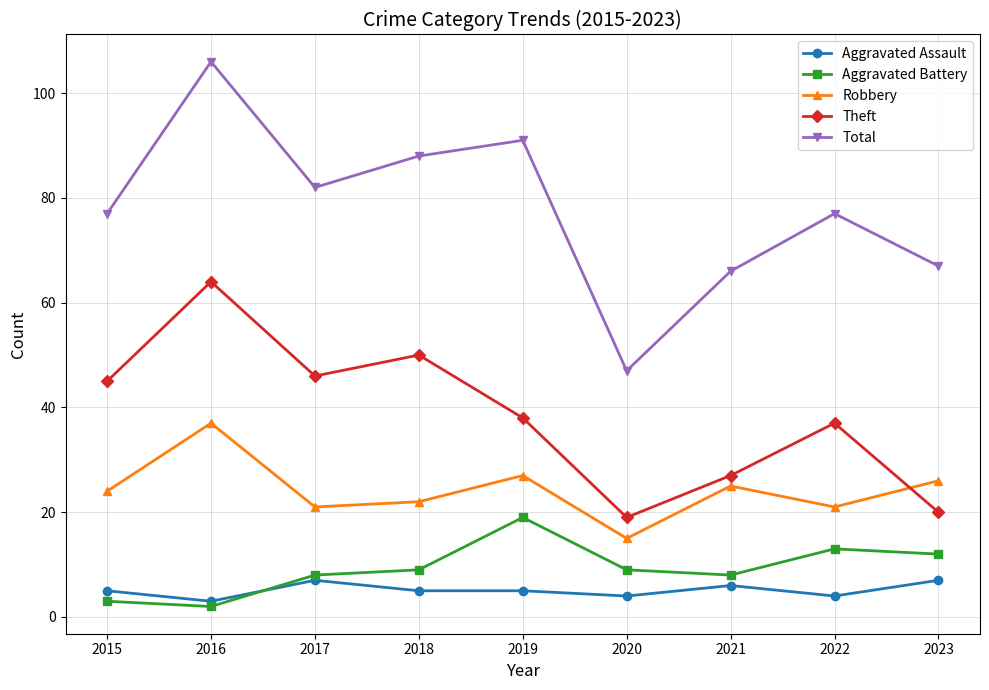

What are all the series names shown in the legend?

Aggravated Assault, Aggravated Battery, Robbery, Theft, Total